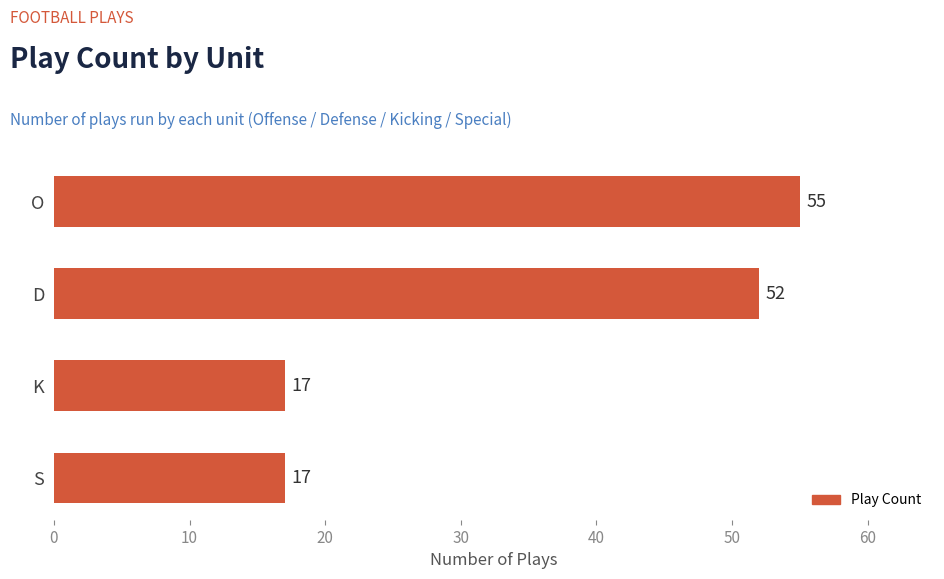

Where is the data nearest to the value 36?

D